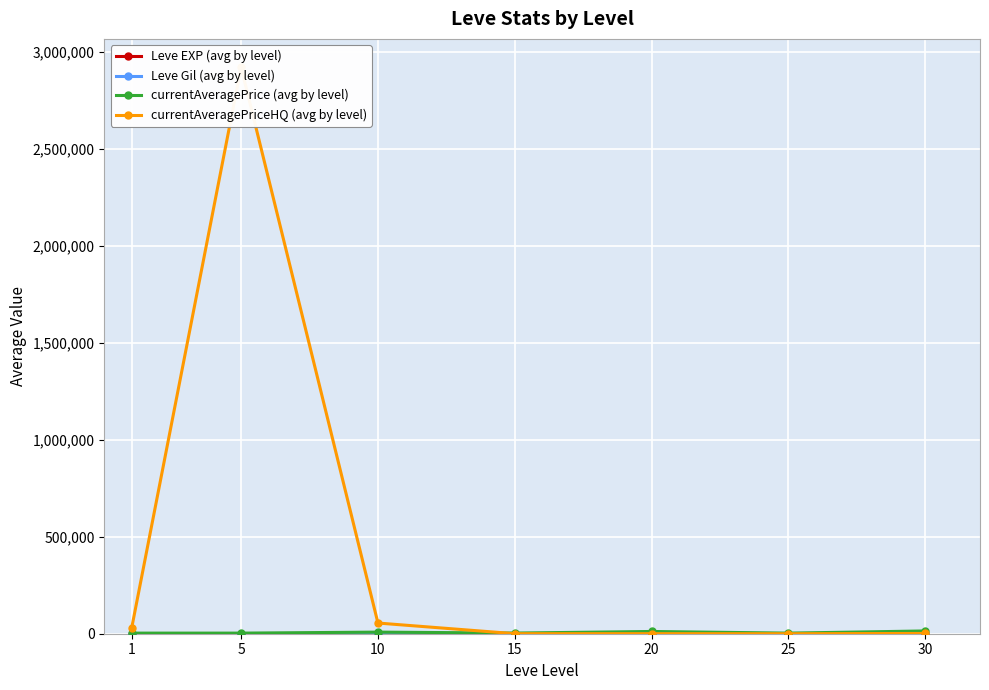

Which series has the largest range (max minus min)?

currentAveragePriceHQ (avg by level)